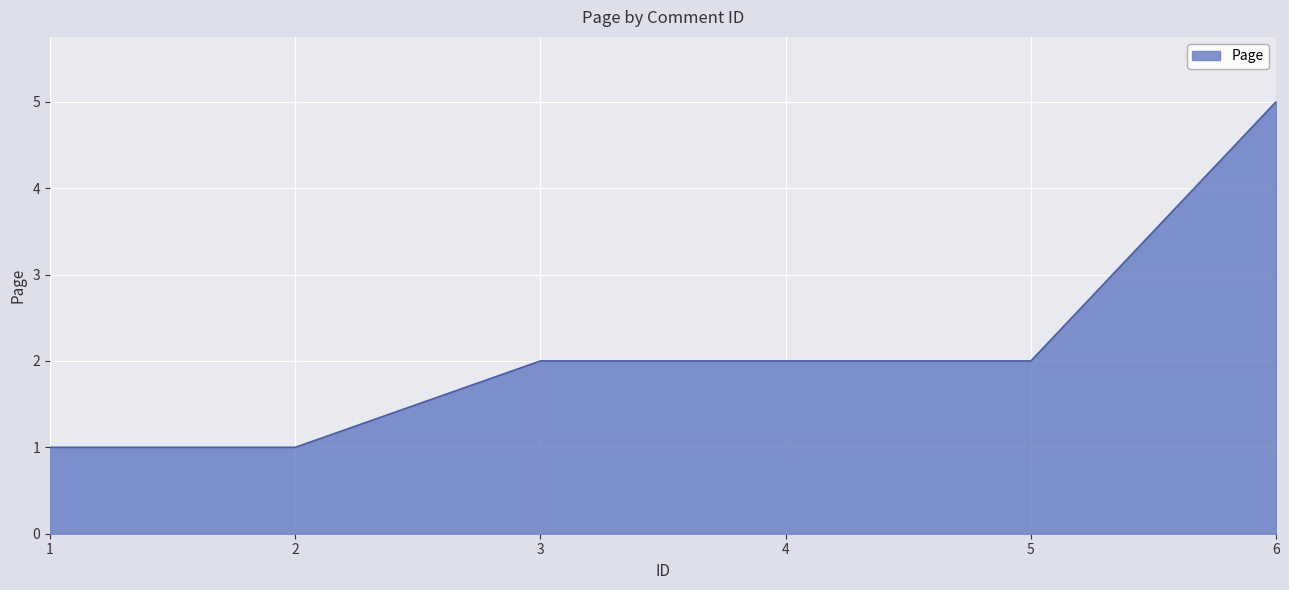

What is the difference between the maximum and minimum values?

4